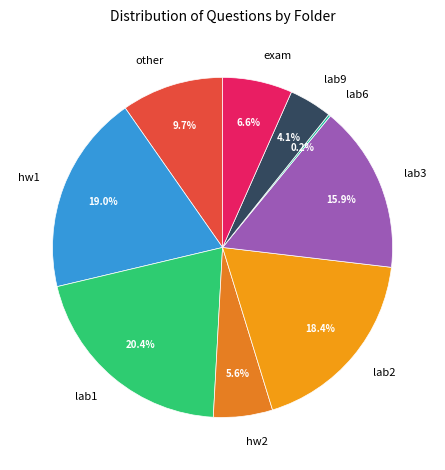

Combined, do lab1 and hw1 account for over 50%?

No